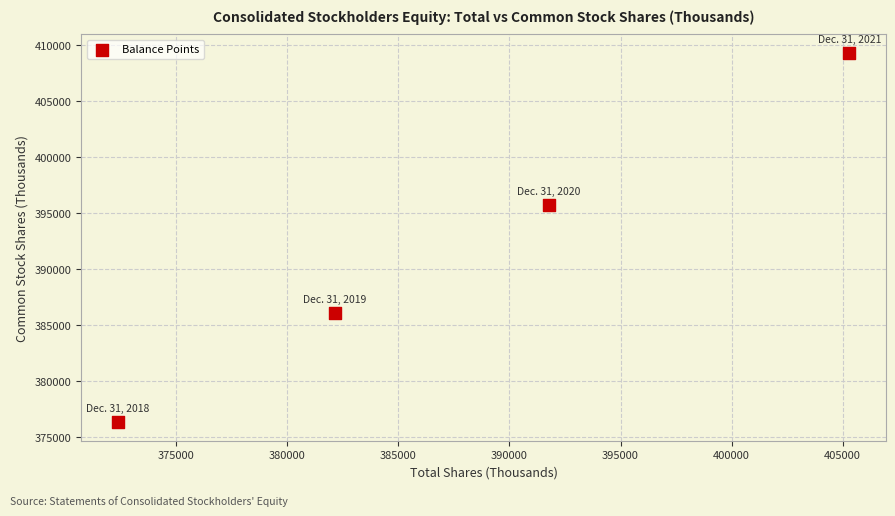

What Y value in the scatter plot is closest to 392796?

395723